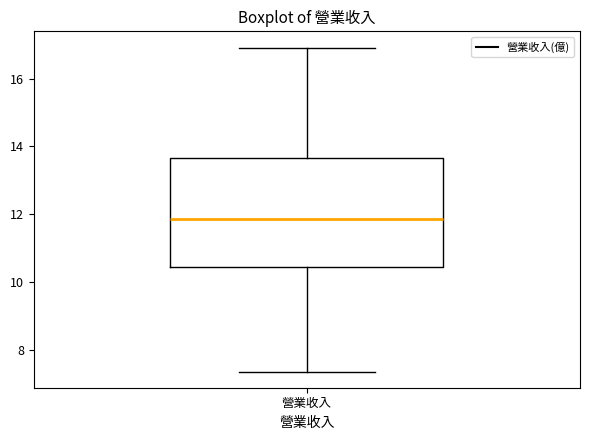

Where does the median line of the box for 營業收入 sit on the y-axis? The values are not printed on the chart, so give them approximately, as read against the axis.

11.8